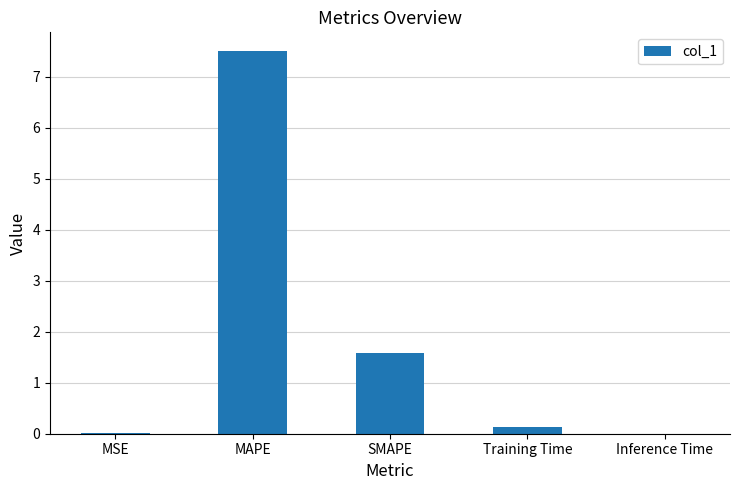

What is the maximum value shown in the chart?

7.5